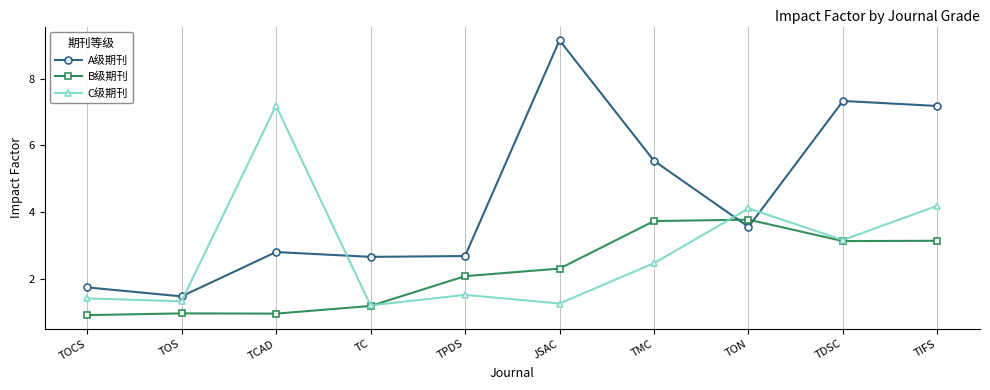

What is the highest value of the A级期刊 series?

9.1